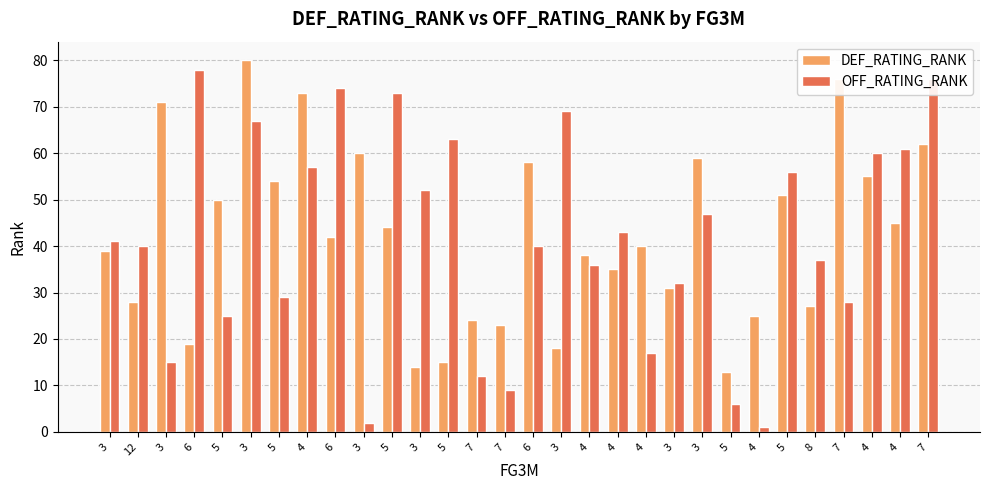

Which category has the lowest value in the DEF_RATING_RANK series?

5